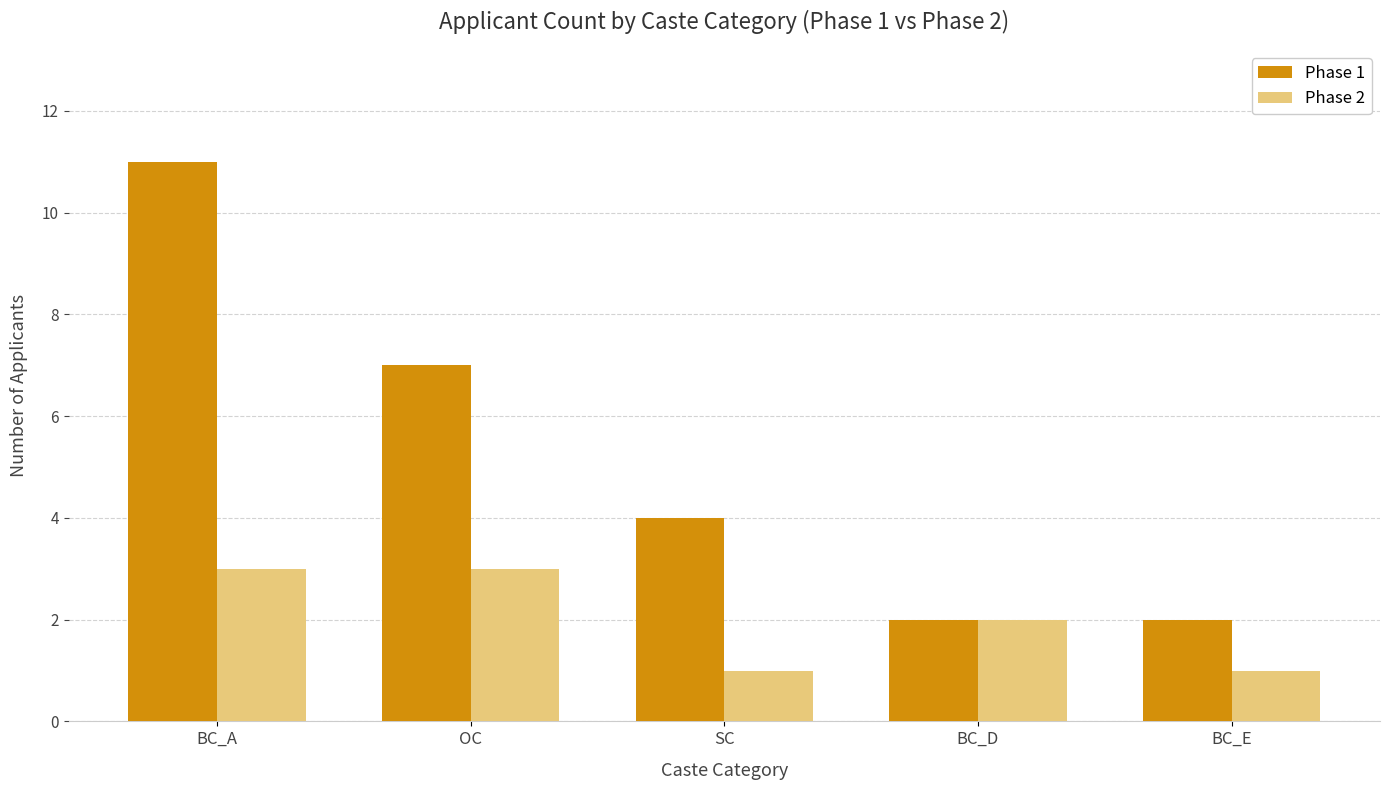

What is the difference between the maximum and minimum values in the Phase 2 series?

2